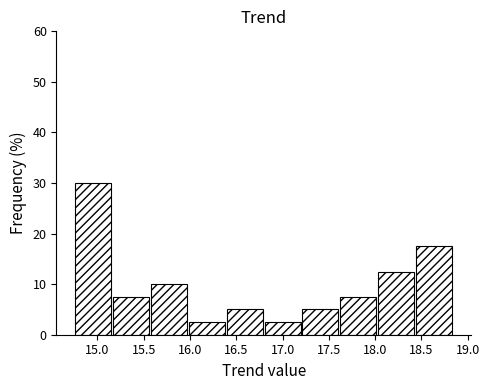

Which range on the x-axis has the tallest bar?

14.75 to 15.15